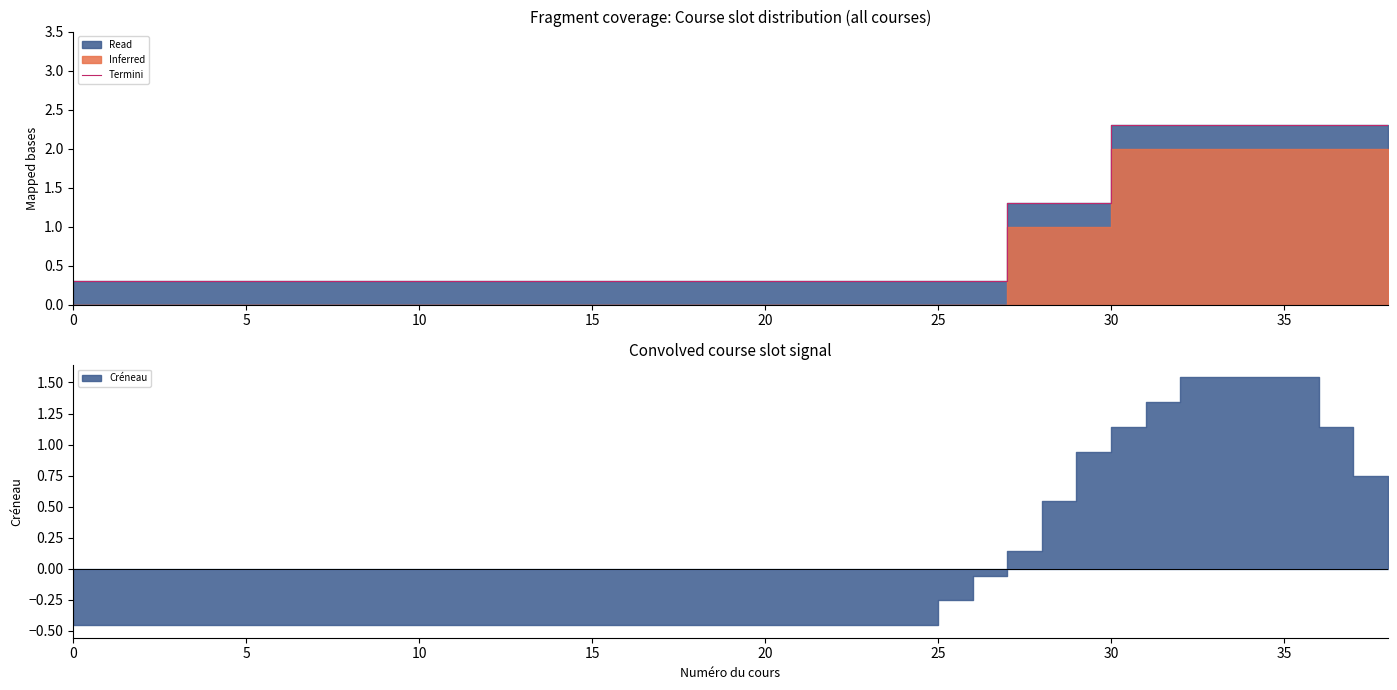

Read the value at 24.

0.3